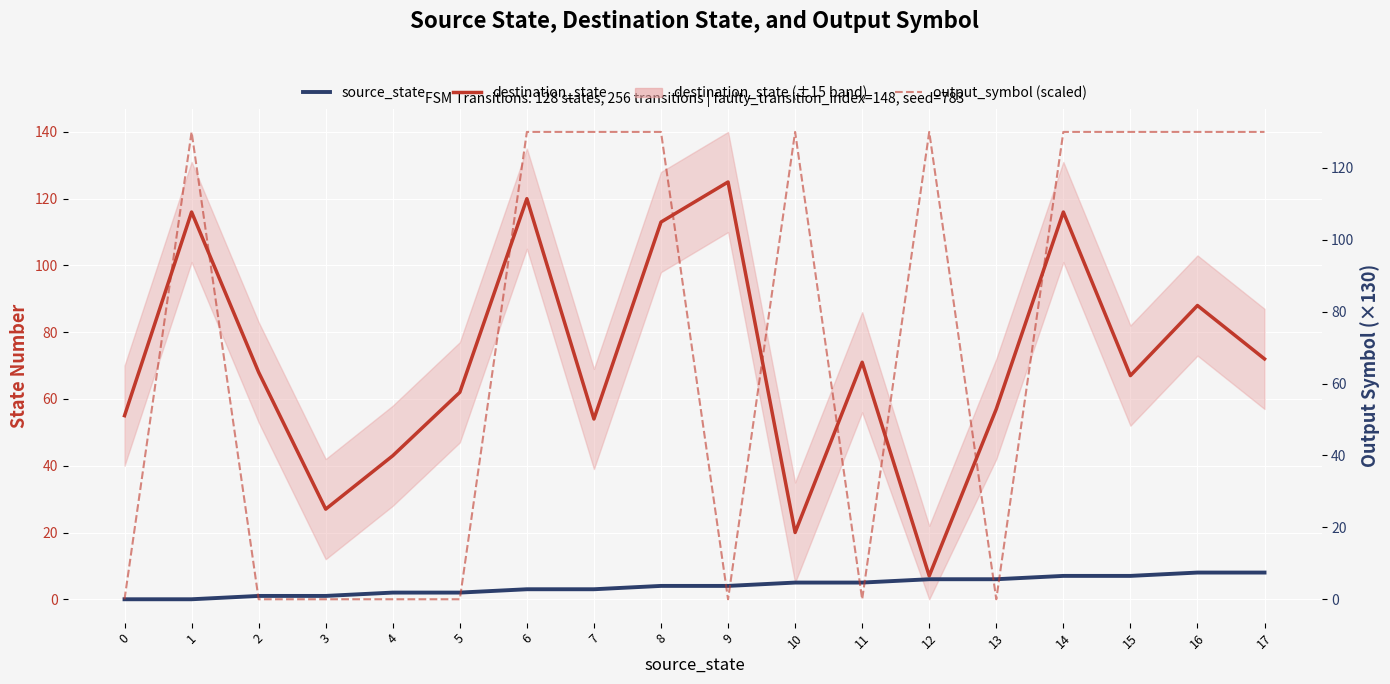

Reading left to right, extract all data points from this chart.

destination_state: 0=55	1=116	2=68	3=27	4=43	5=62	6=120	7=54	8=113	9=125	10=20	11=71	12=7	13=57	14=116	15=67	16=88	17=72
source_state: 0=0	1=0	2=1	3=1	4=2	5=2	6=3	7=3	8=4	9=4	10=5	11=5	12=6	13=6	14=7	15=7	16=8	17=8
output_symbol (scaled): 0=0	1=130	2=0	3=0	4=0	5=0	6=130	7=130	8=130	9=0	10=130	11=0	12=130	13=0	14=130	15=130	16=130	17=130